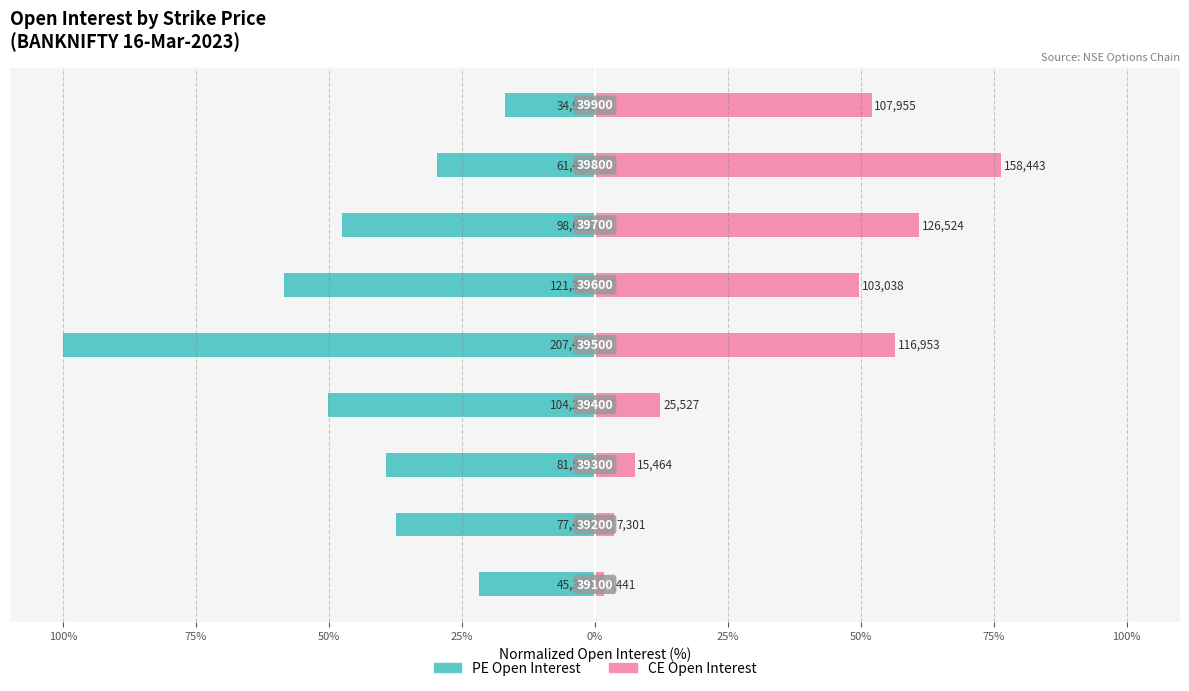

The CE Open Interest series shows 64.8 at 0%. True or false?

False